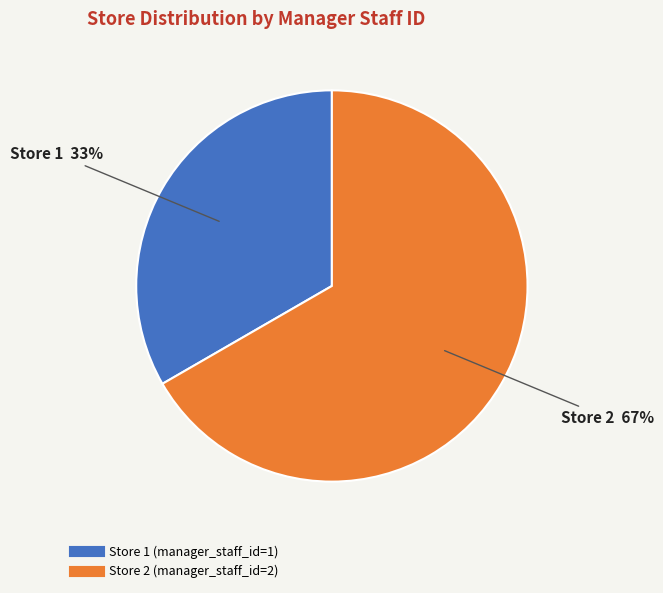

How many segments does this pie chart have?

2